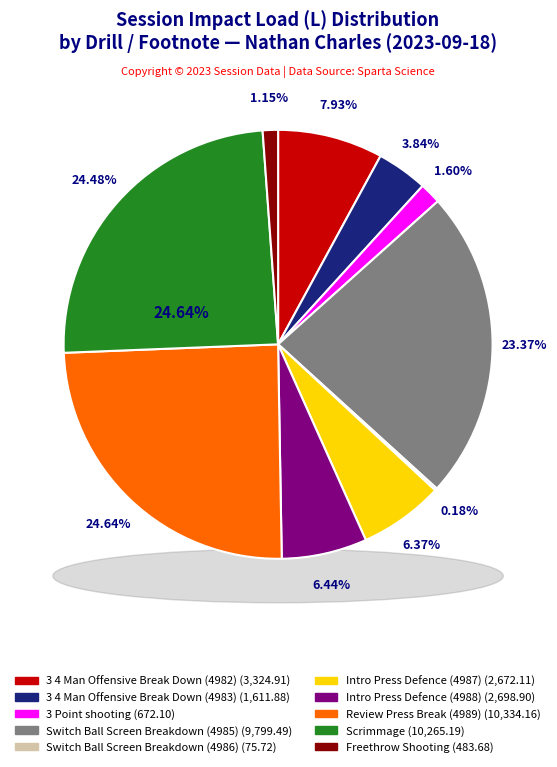

To the nearest percent, what percentage of the pie is Intro Press Defence (4987)?

6%